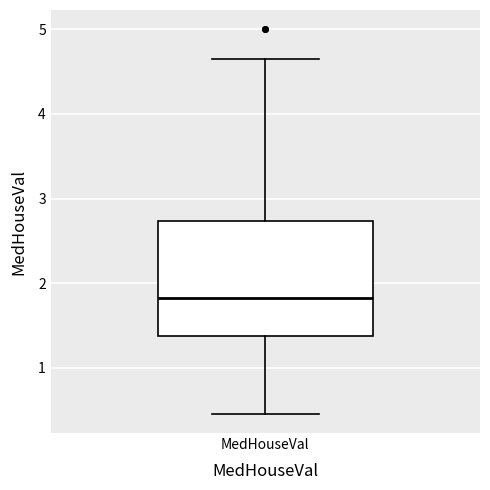

Read this box plot against the y-axis: the position of the median line, the range covered by the box, and the ends of both whiskers. The values are not printed on the chart, so give them approximately, as read against the axis.

median 1.8, box 1.4 to 2.7, whiskers 0.5 to 4.7